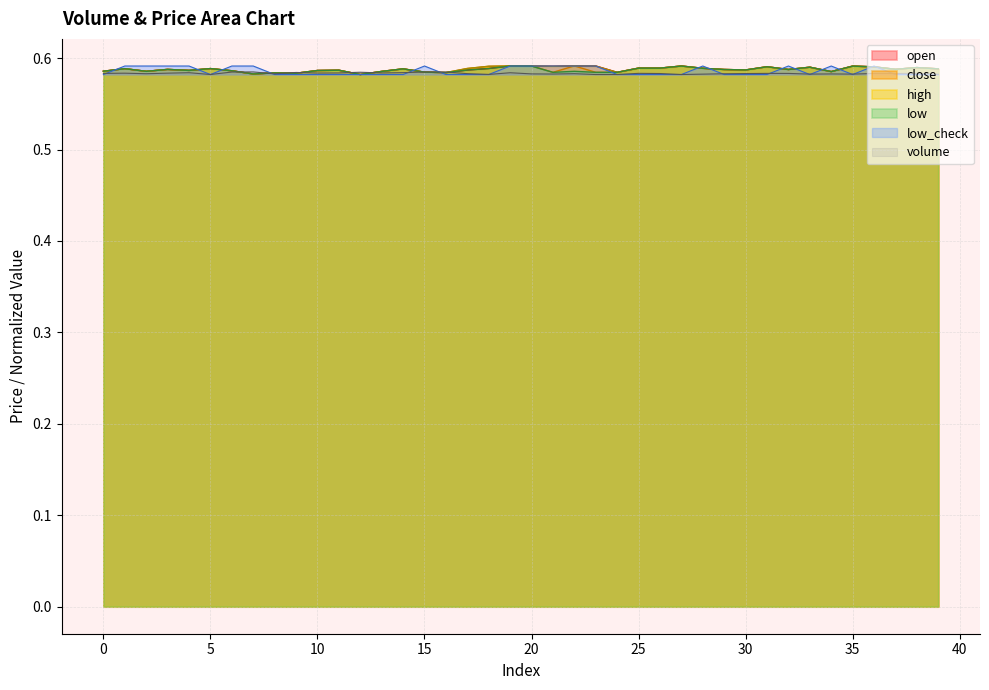

Where is the first local maximum for close?

1